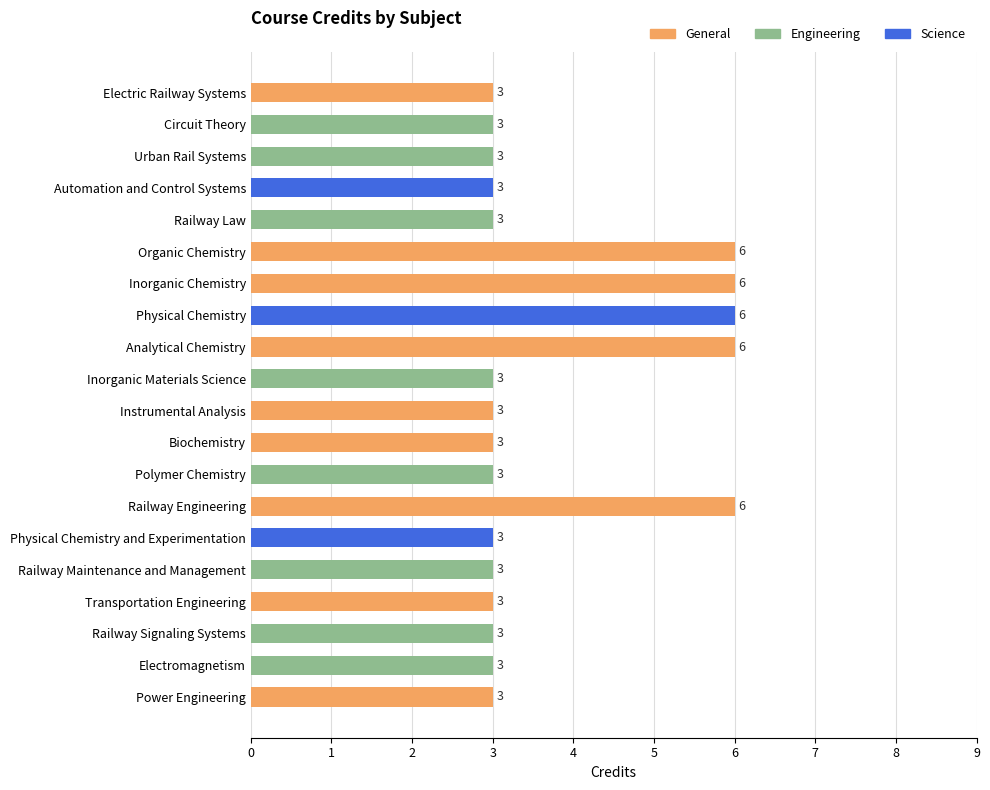

The chart shows a value of 3 at Organic Chemistry. True or false?

False